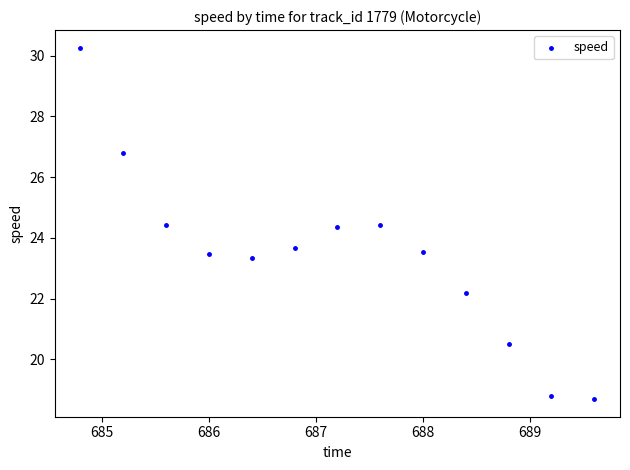

What is the range of X values (max minus min)?

4.8